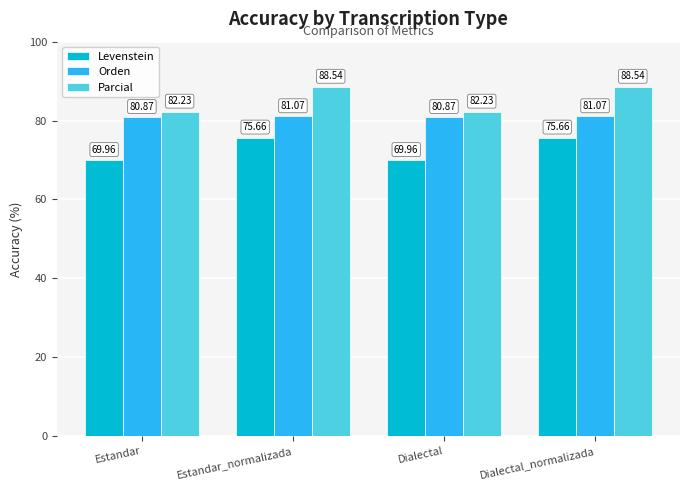

At how many categories does at least one series exceed 82?

4